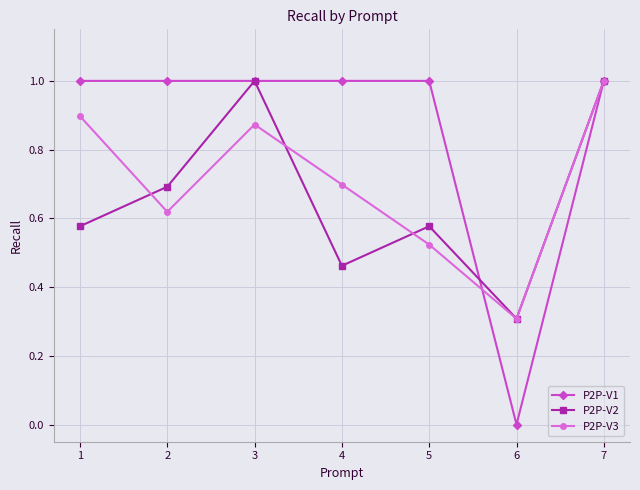

Which series has the largest total across all categories?

P2P-V1